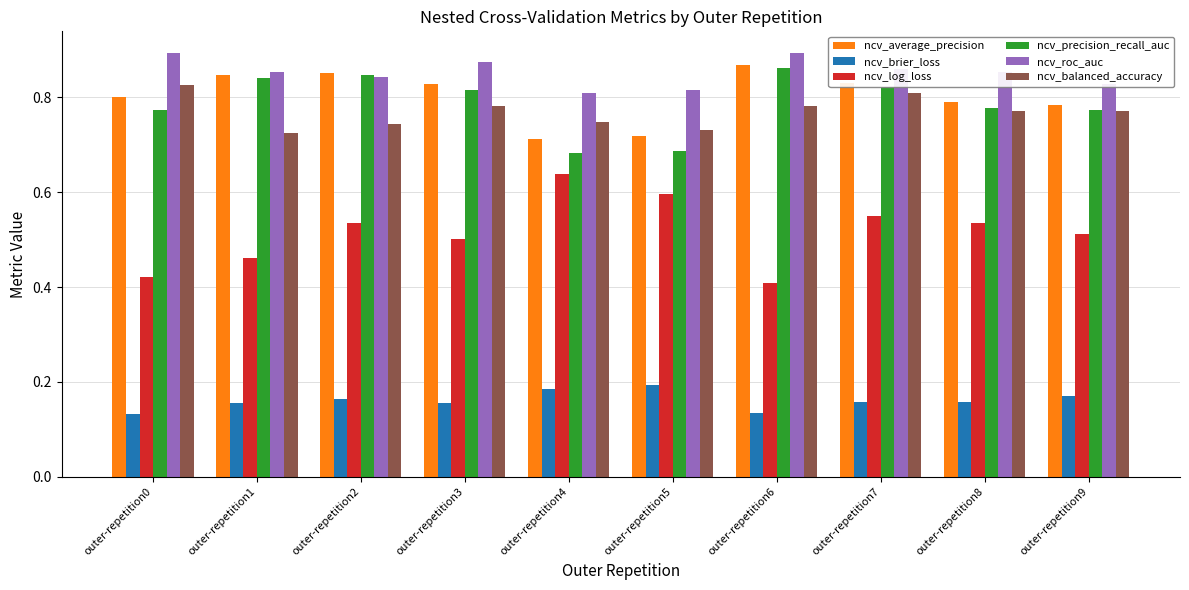

What is the sum of all ncv_average_precision values?

8.0